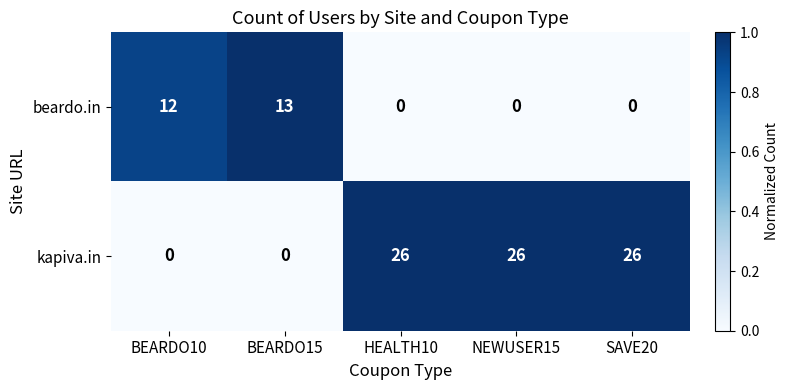

What is the average value of the beardo.in series?

5